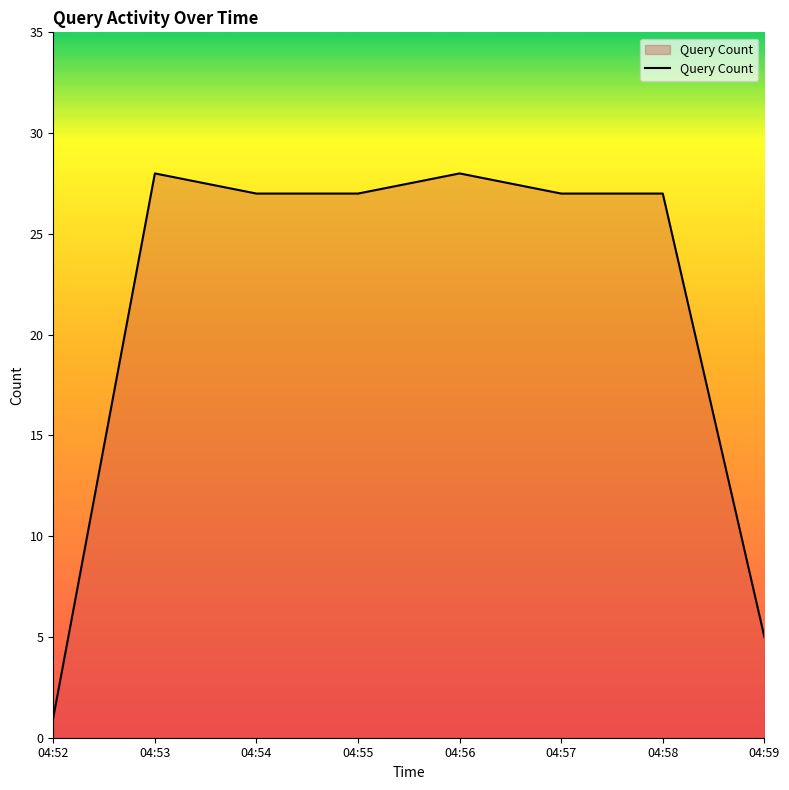

What is the approximate value at 04:53?

28